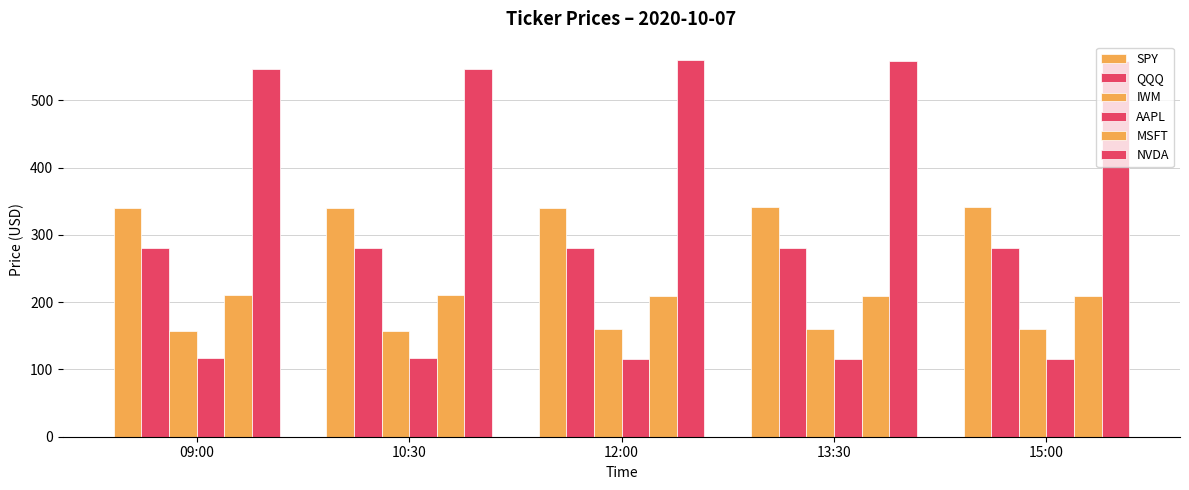

Count the number of categories in the chart.

5